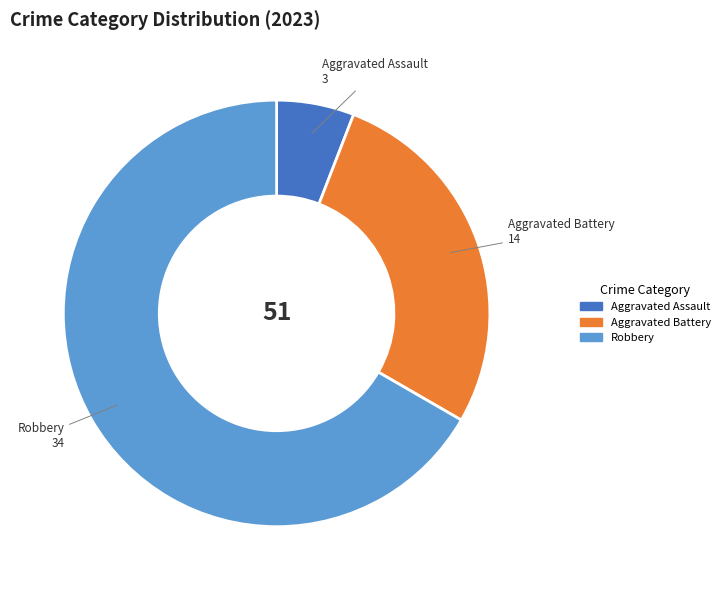

Is there any slice that represents more than half of the pie?

Yes